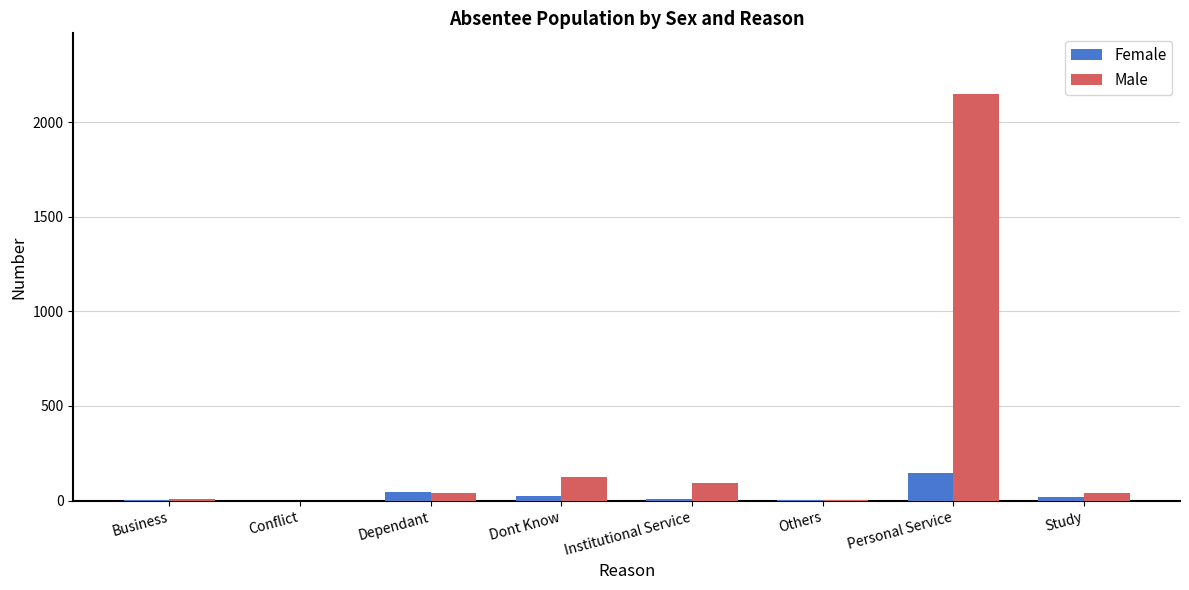

What is the maximum value shown in the chart?

2147